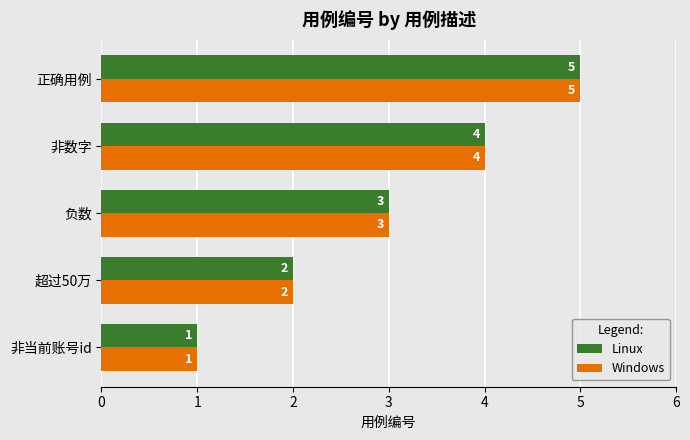

Which category has the highest value in the Windows series?

正确用例